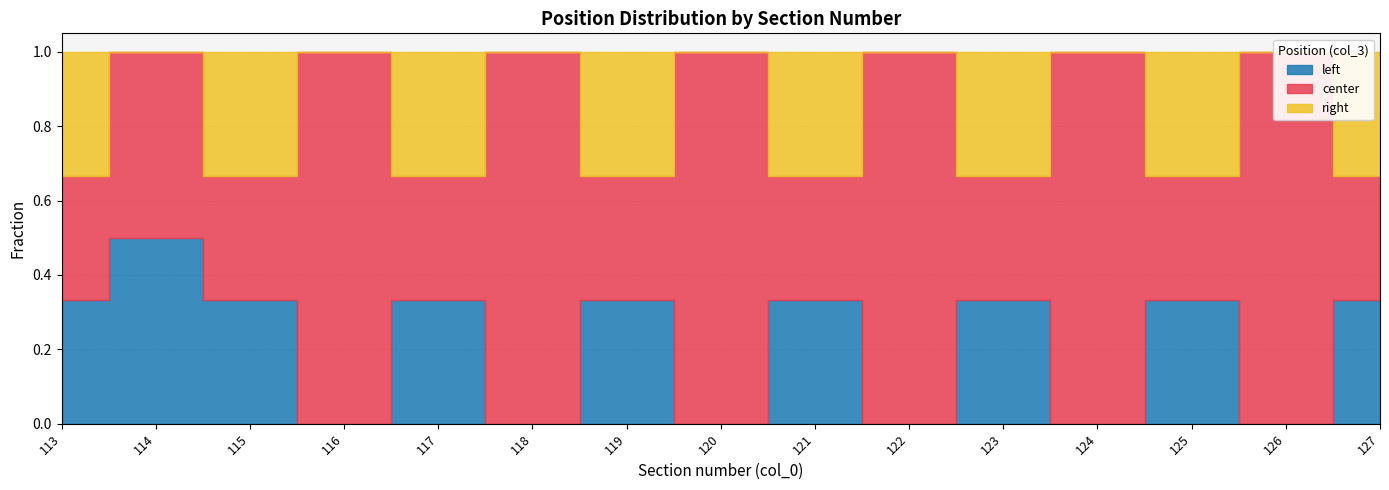

How many categories are shown in the chart?

15